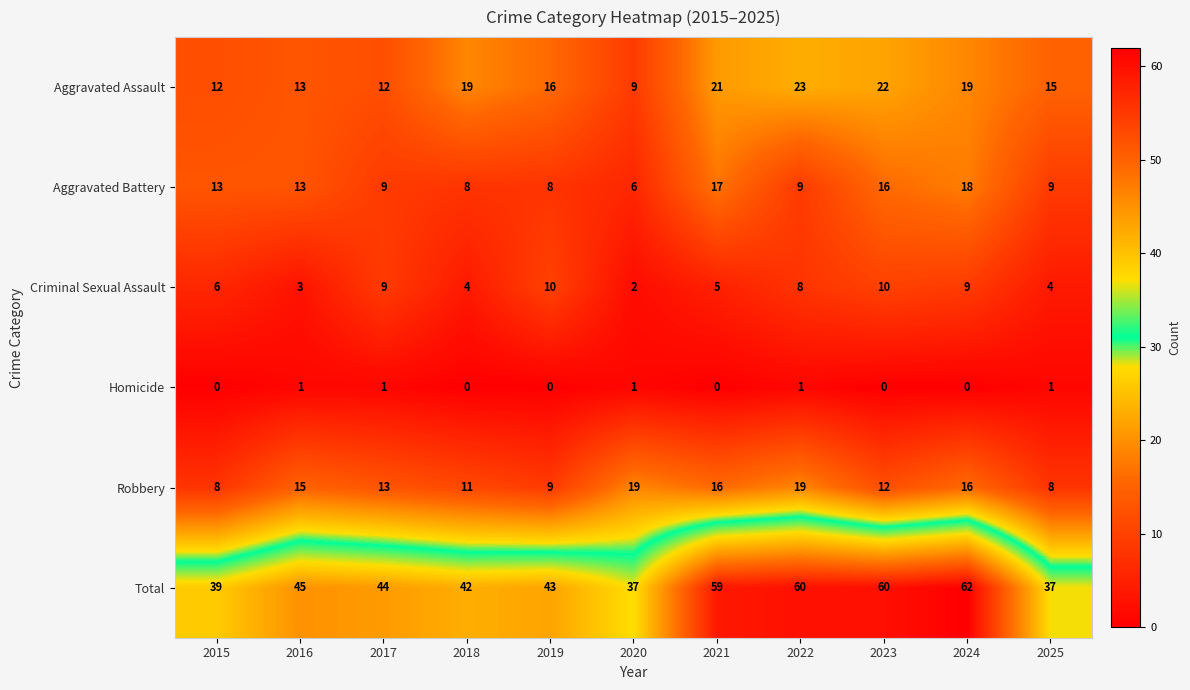

What is the average value of the Criminal Sexual Assault series?

6